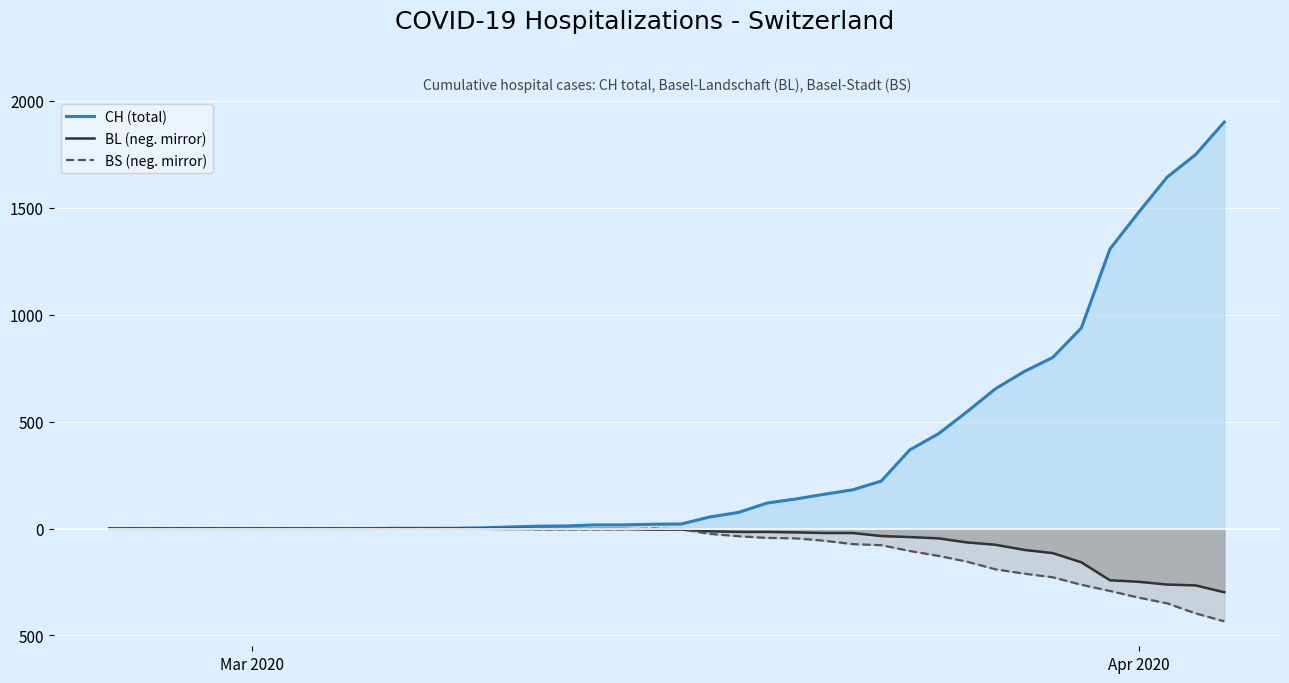

How many distinct data groups are displayed?

3